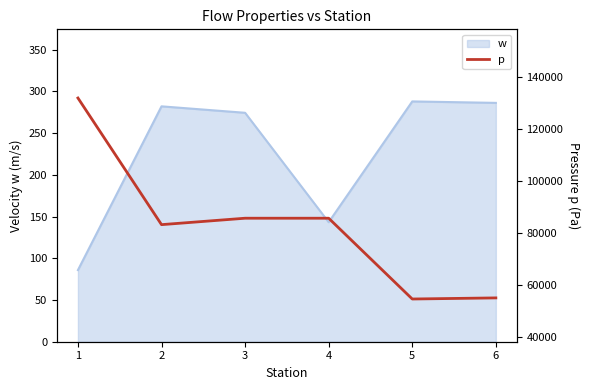

List the labels in order of value, smallest first.

5, 6, 2, 3, 4, 1